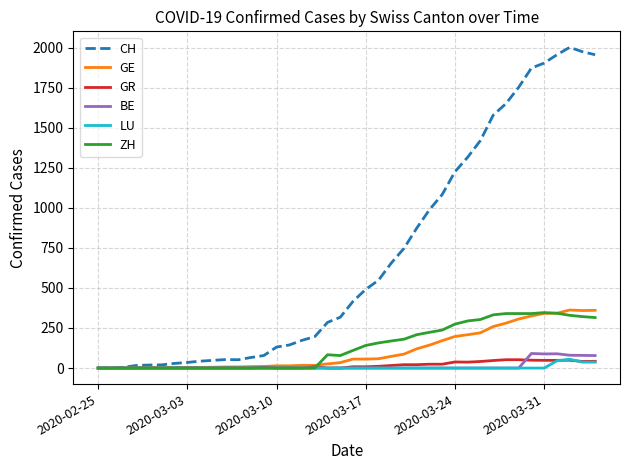

Which series has the largest range (max minus min)?

CH